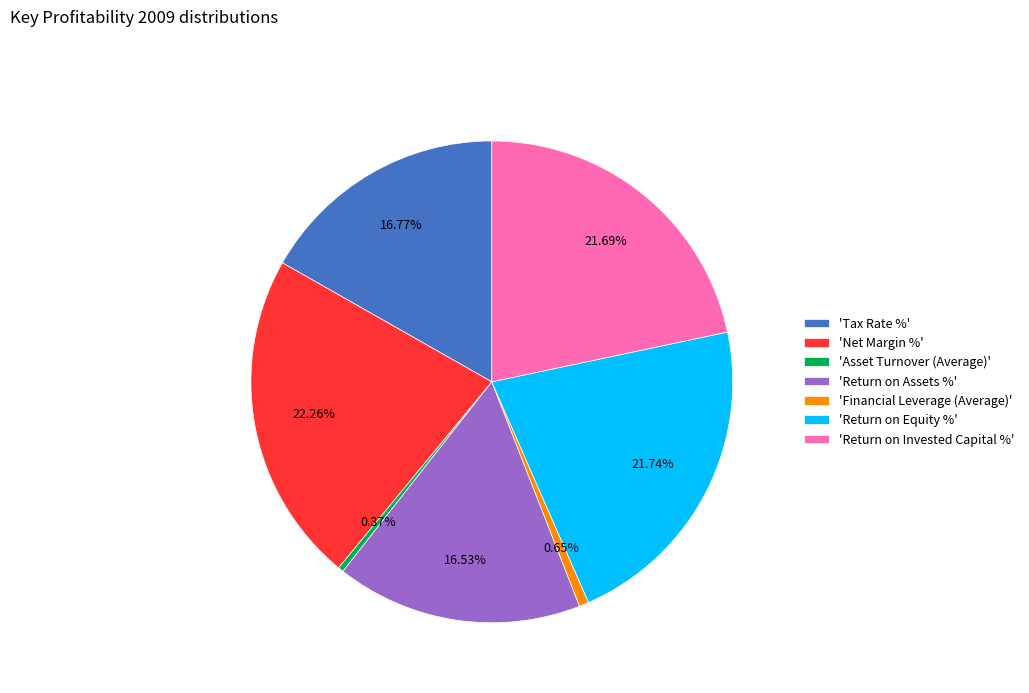

Combined, do 'Return on Assets %' and 'Financial Leverage (Average)' account for over 50%?

No